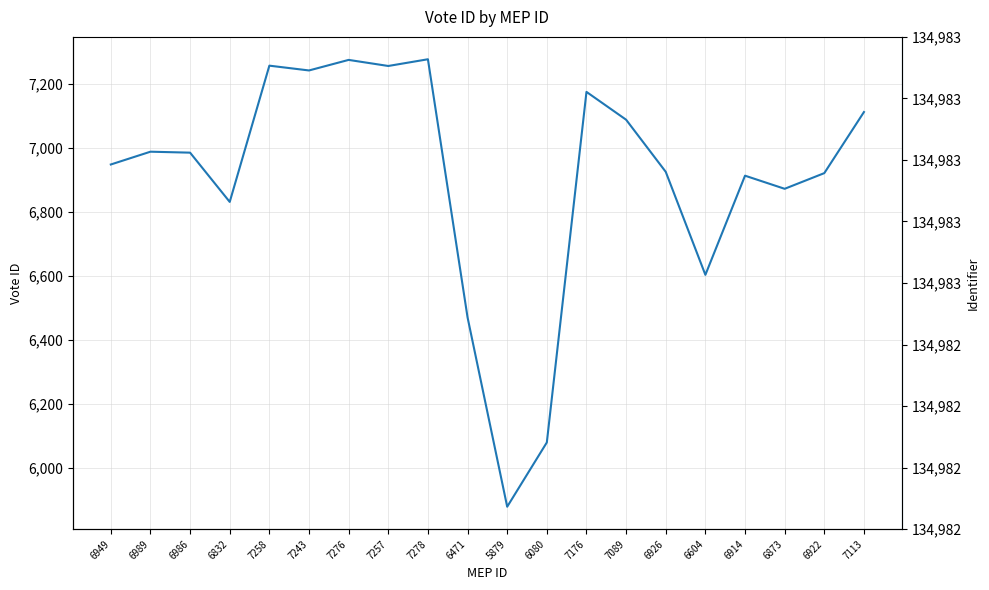

What is the sum of all vote_id values?

138115